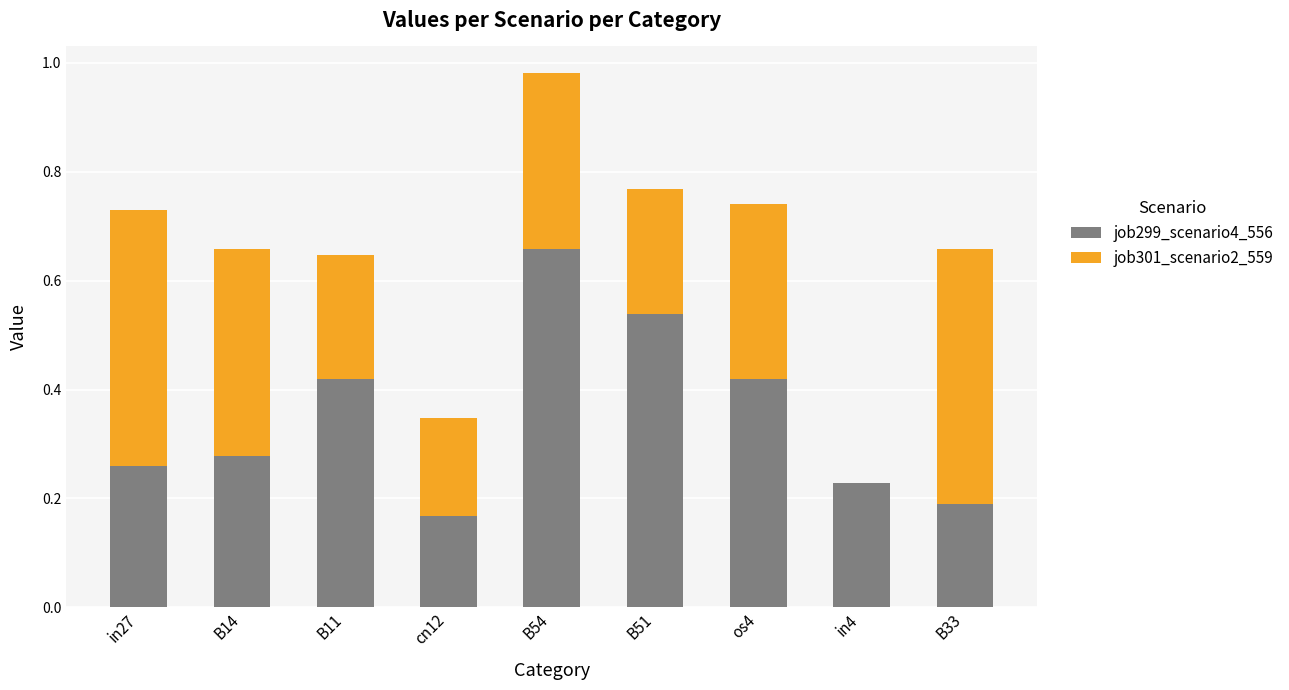

At which category is the sum across all series the highest?

B54